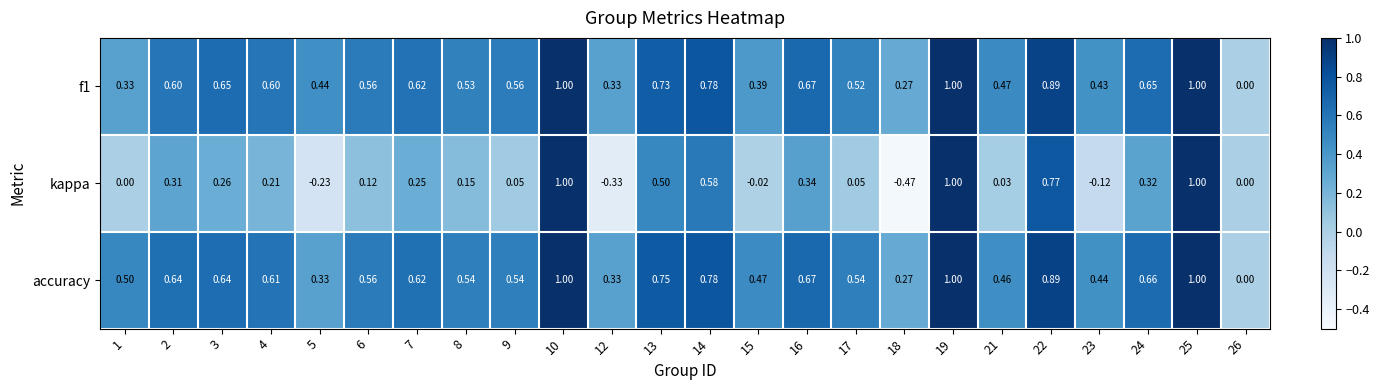

Is the value of f1 at 5 greater than the value of kappa at 9?

Yes